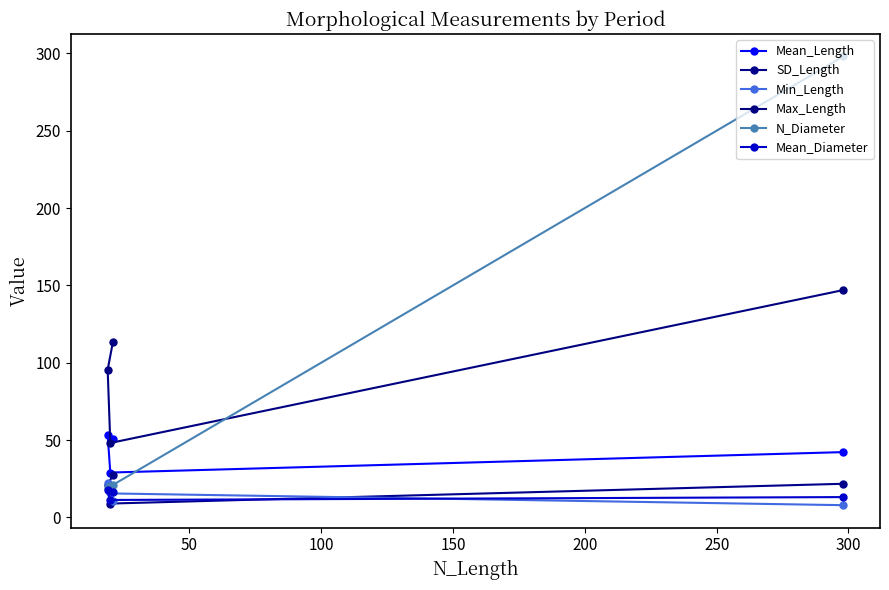

What is the maximum value shown in the chart?

298.0